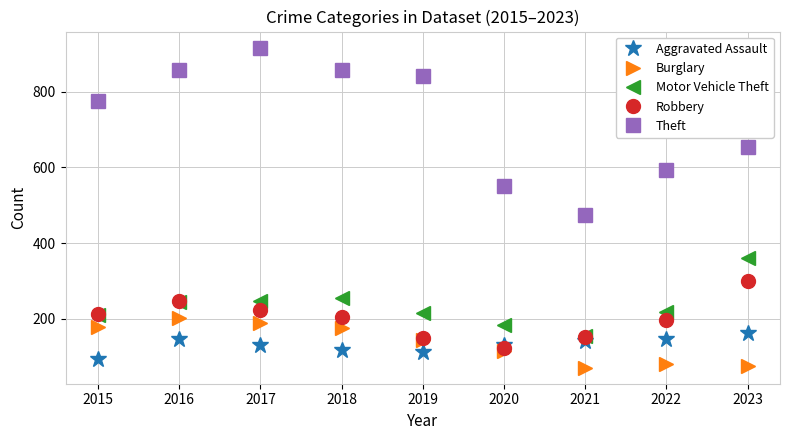

How many interior local peaks does the Robbery series have?

1